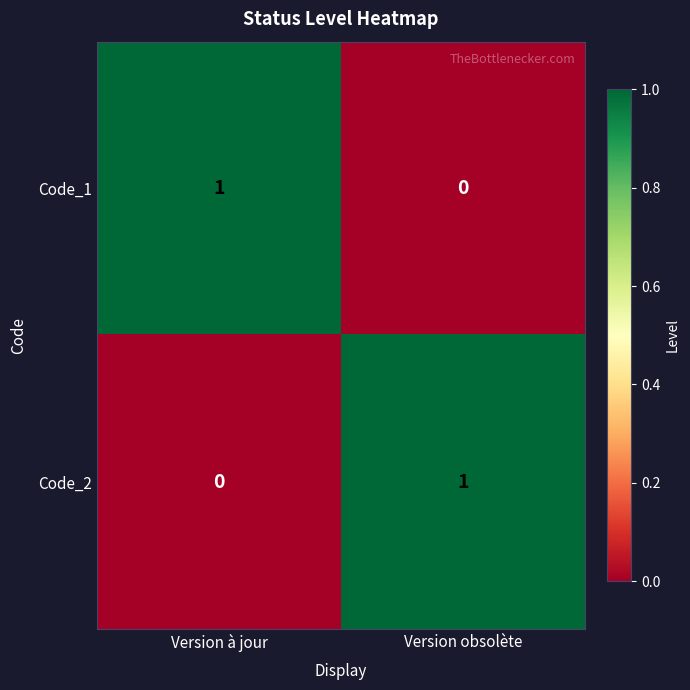

At which label does Code_2 reach its minimum?

Version à jour